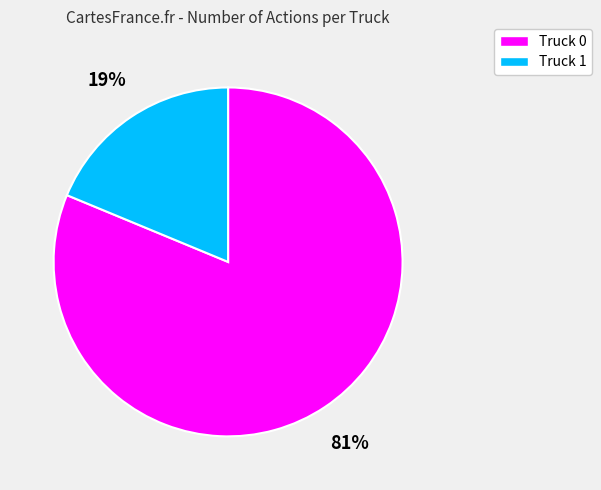

To the nearest percent, what portion does Truck 1 represent?

19%